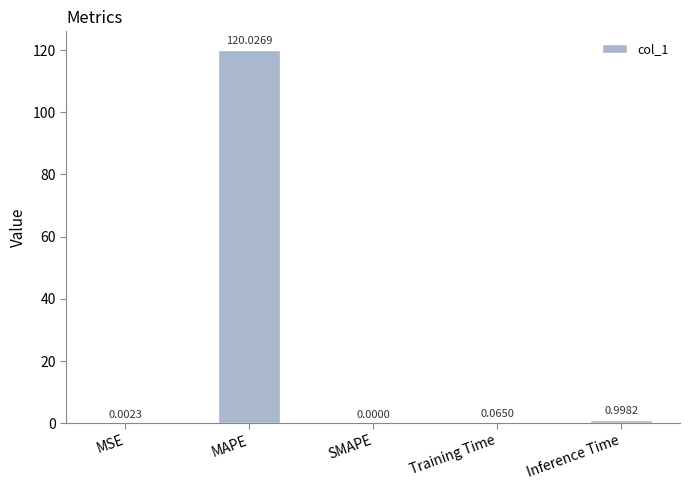

Where is the data nearest to the value 60?

Inference Time